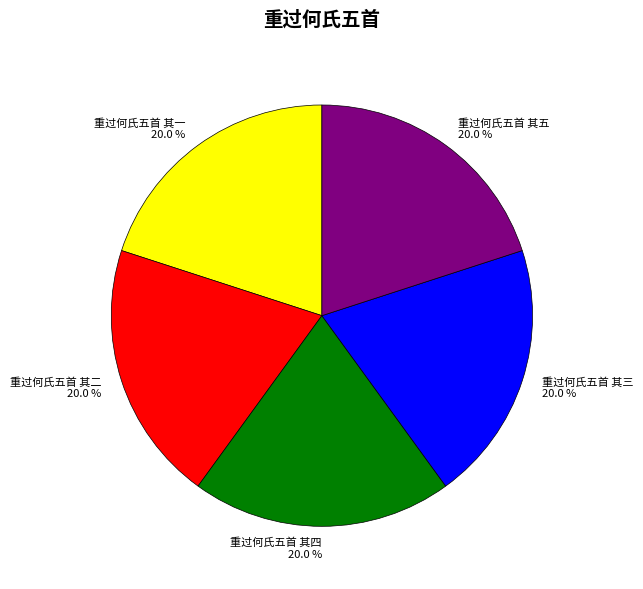

To the nearest percent, what portion does 重过何氏五首 其二 represent?

20%